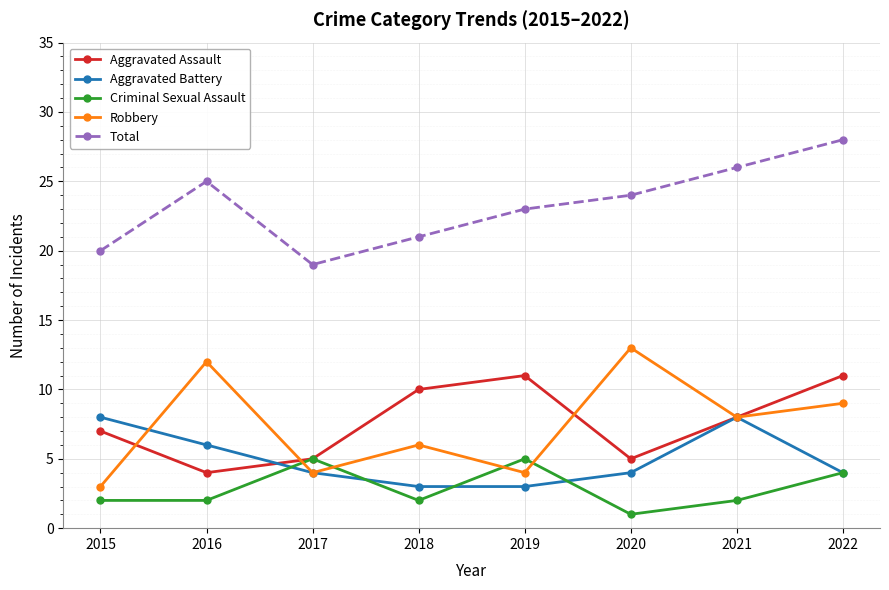

How many lines are shown in the chart?

5